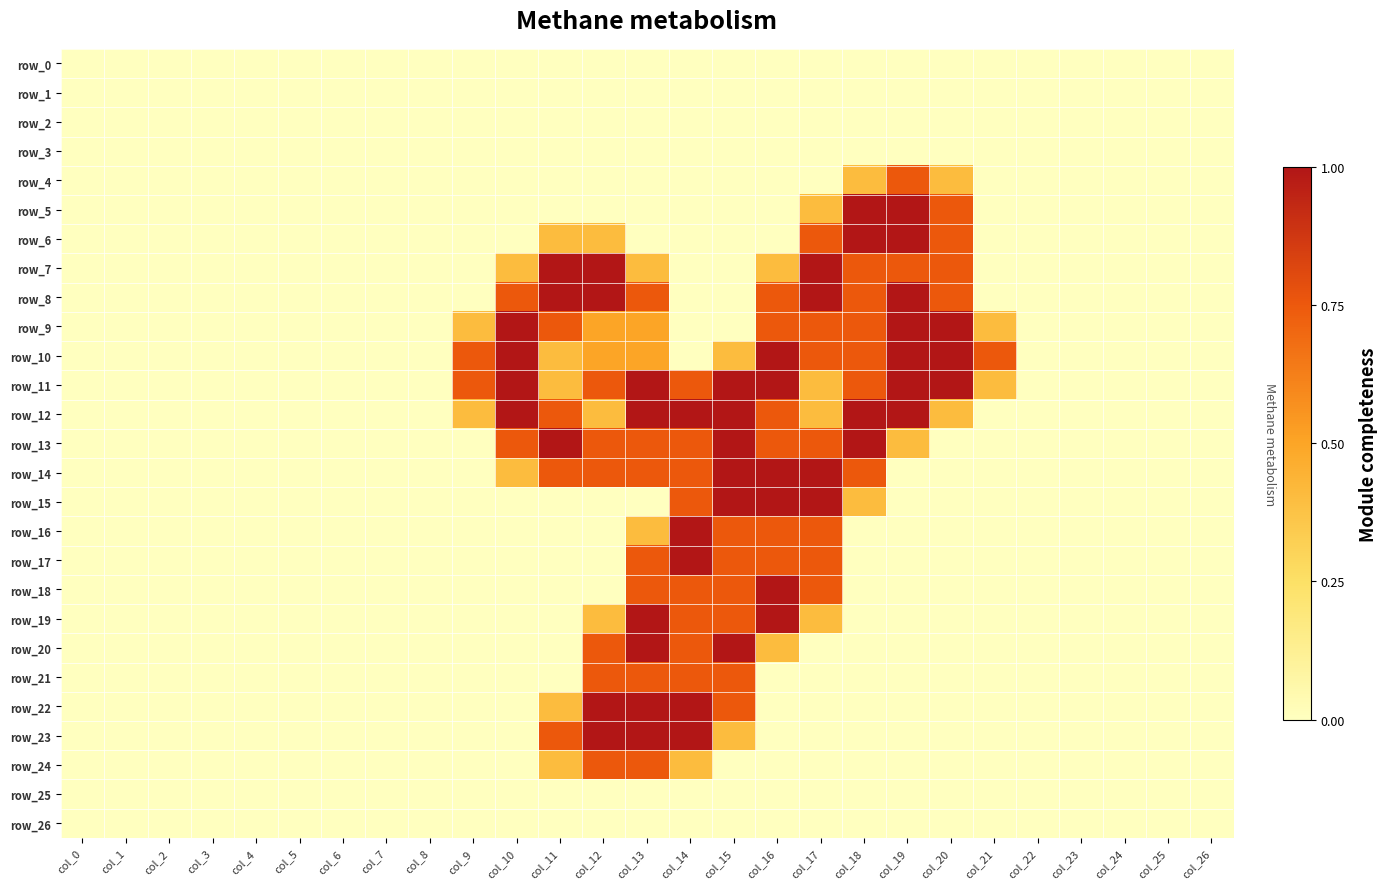

Is it true that row_17 equals -0.5 at col_23?

False